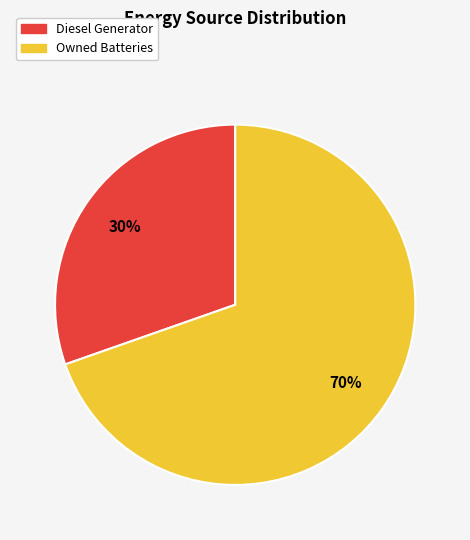

Combined, do Owned Batteries and Diesel Generator account for over 50%?

Yes